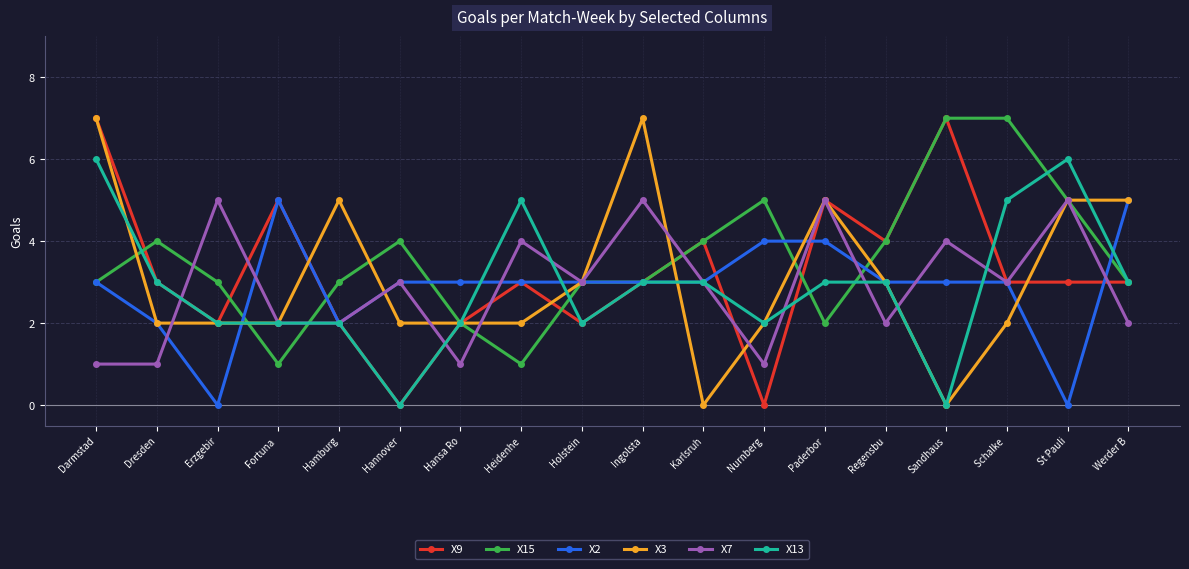

The value of X15 at Dresden is 4. True or false?

True